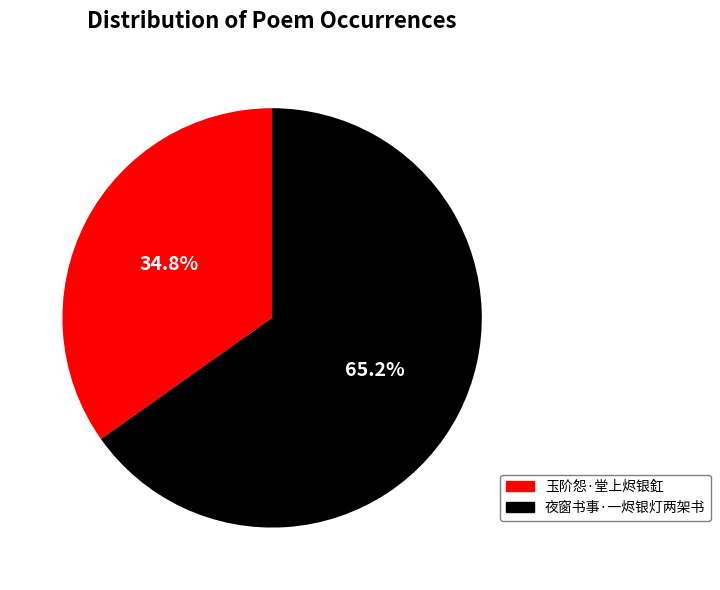

To the nearest percent, what is the difference between the largest and smallest slice percentages?

30%